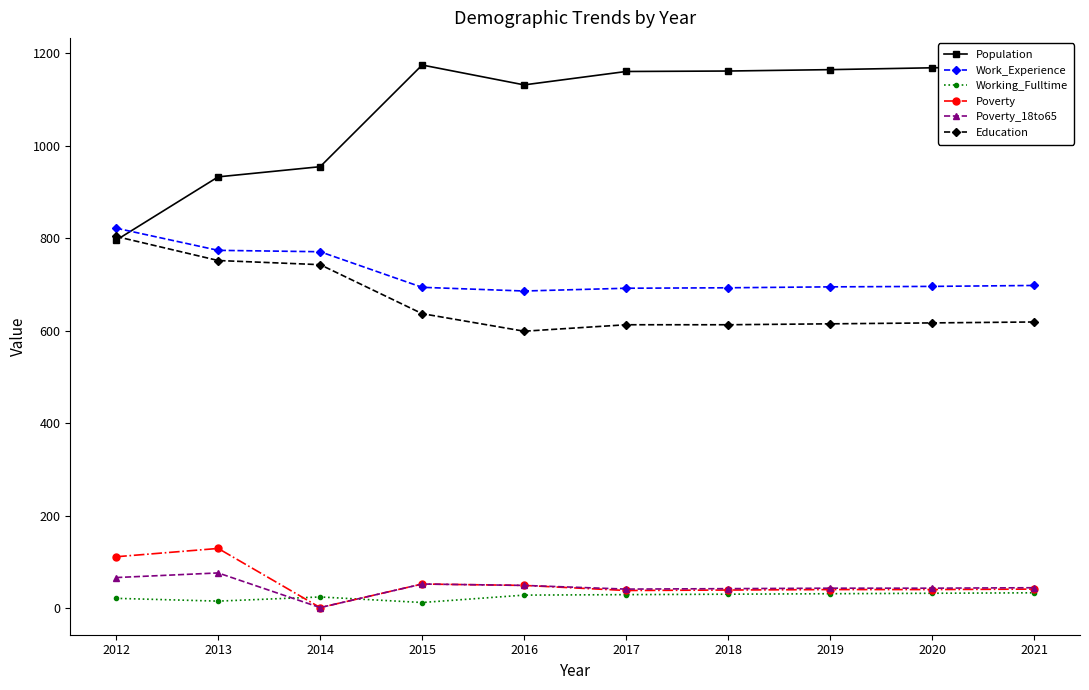

What is the difference between the maximum and minimum values in the Population series?

379